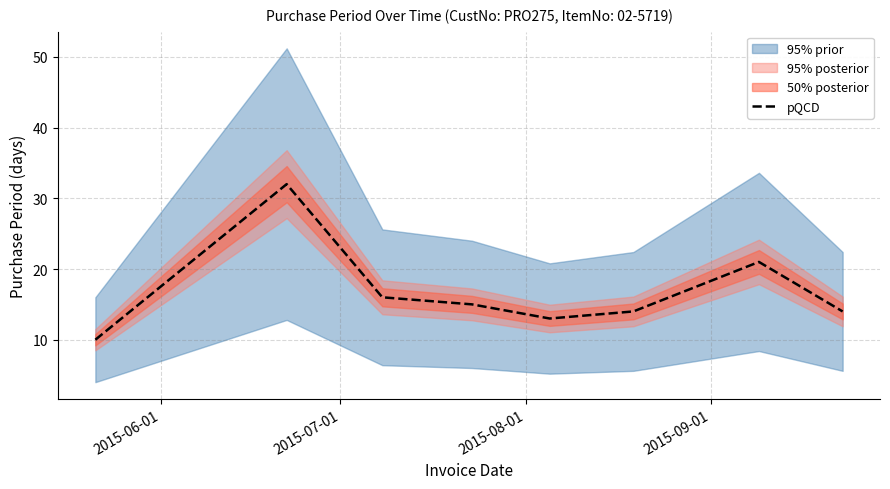

What is the value of the 8th point from the left?

14